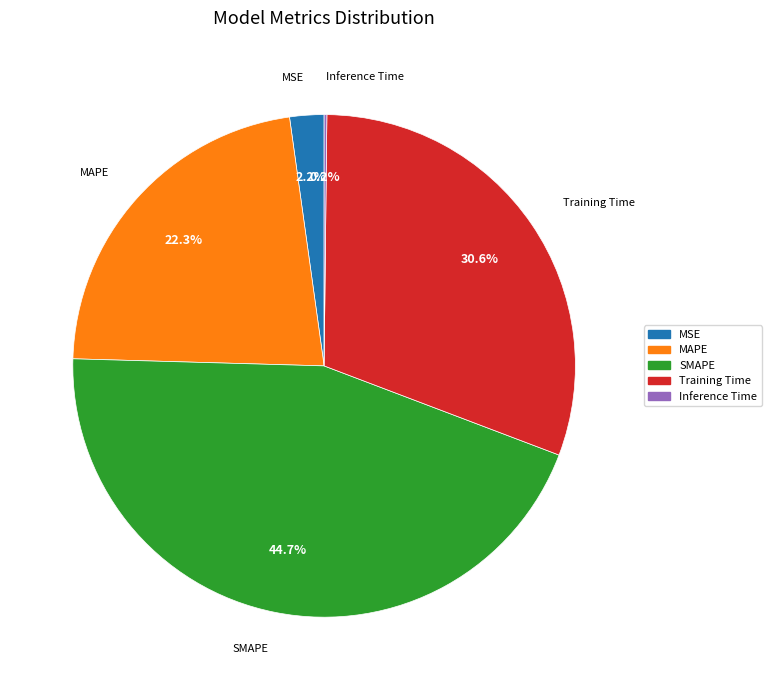

To the nearest percent, what percentage of the pie is MSE?

2%